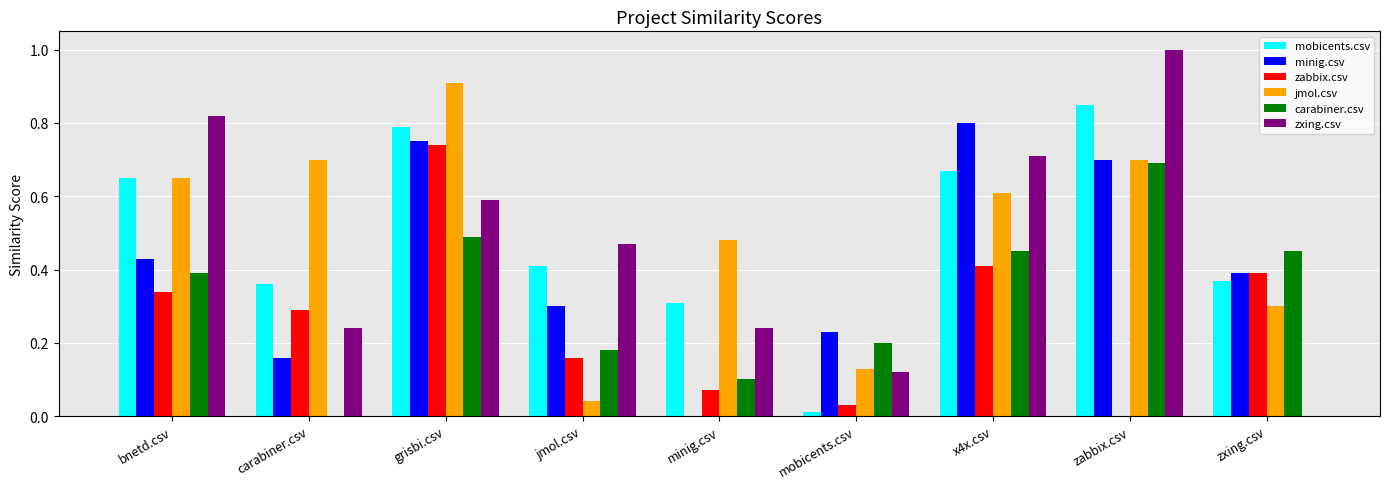

Are the bars grouped side by side (vs. stacked)?

Yes